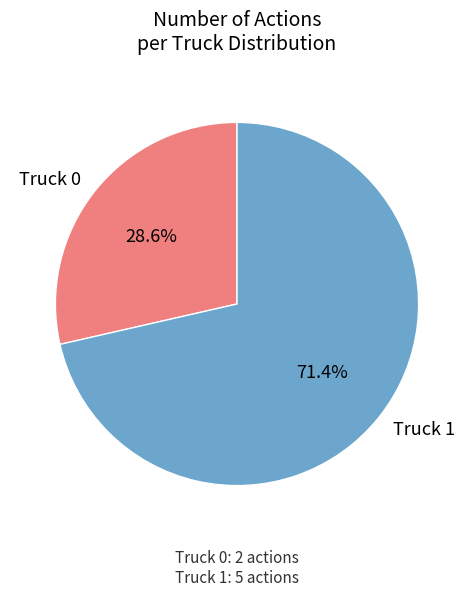

To the nearest percent, what portion does Truck 0 represent?

29%